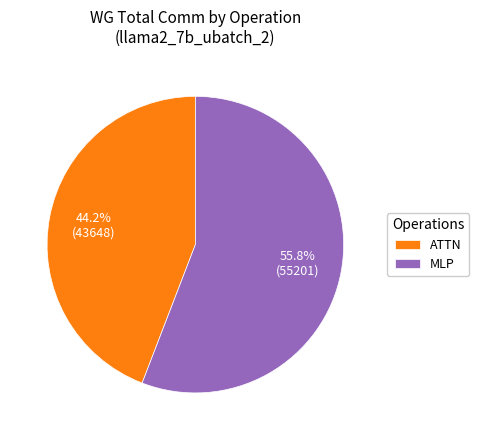

Is there a majority slice in this chart?

Yes